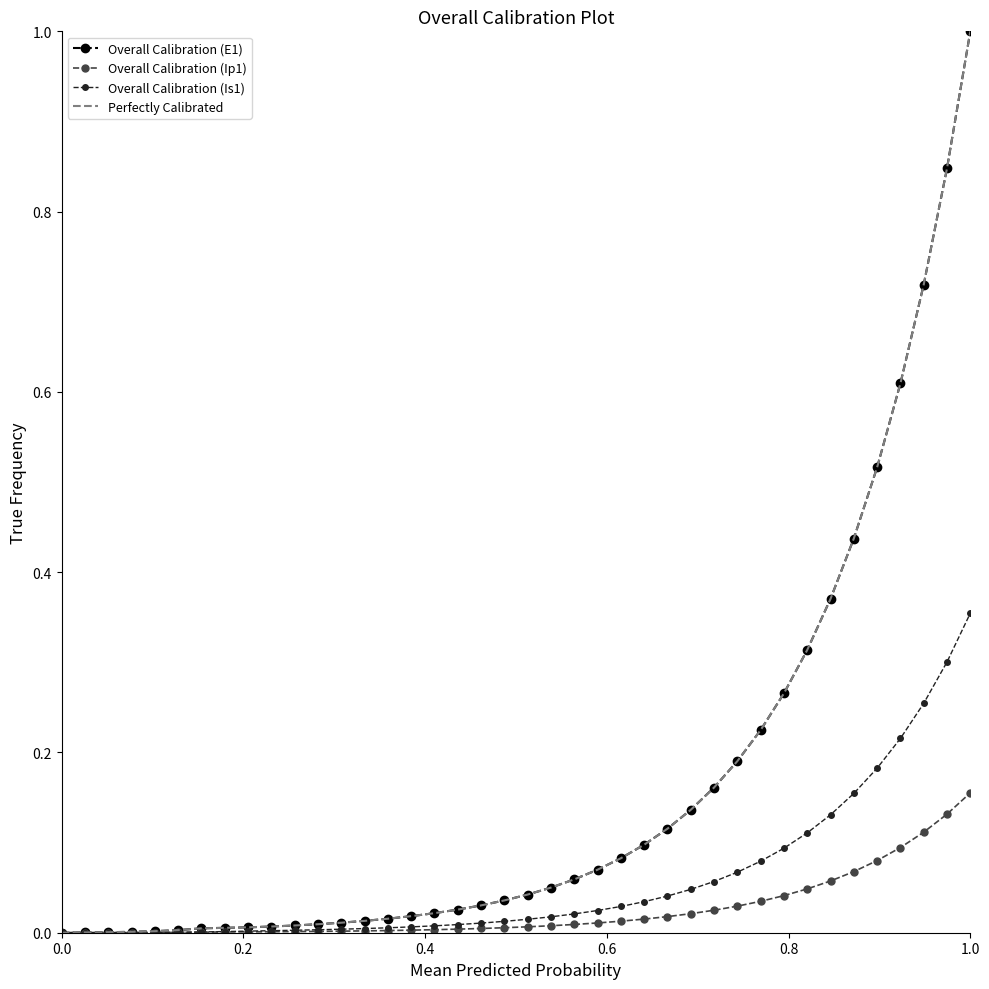

True or false: Perfectly Calibrated has more than 1 interior local peaks.

False